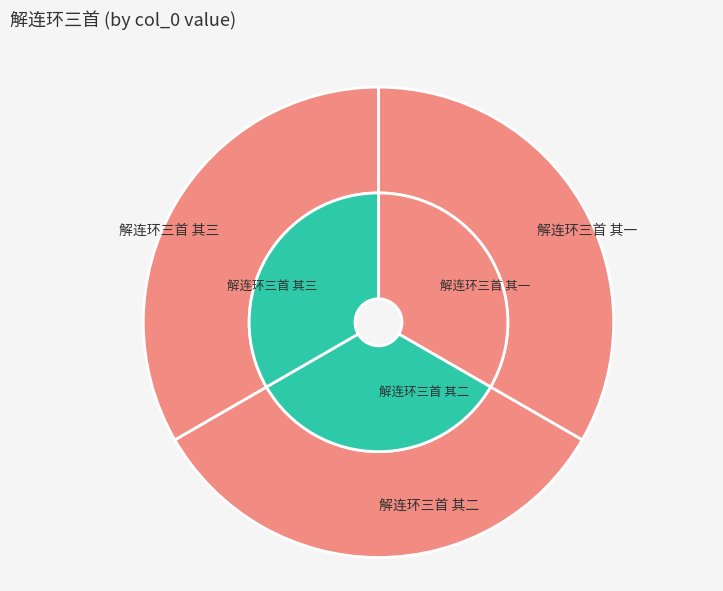

What is the majority slice?

解连环三首 其一